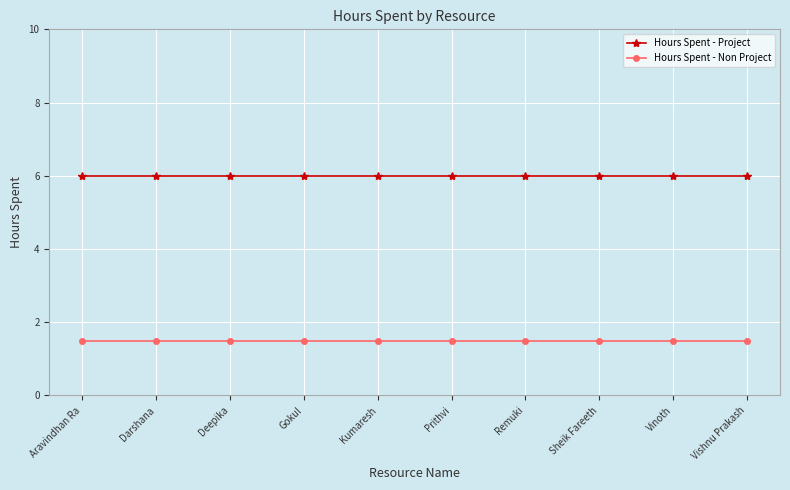

Reading right to left, extract all data points from this chart.

Hours Spent - Project: Vishnu Prakash=6.0	Vinoth=6.0	Sheik Fareeth=6.0	Remuki=6.0	Prithvi=6.0	Kumaresh=6.0	Gokul=6.0	Deepika=6.0	Darshana=6.0	Aravindhan Ra=6.0
Hours Spent - Non Project: Vishnu Prakash=1.5	Vinoth=1.5	Sheik Fareeth=1.5	Remuki=1.5	Prithvi=1.5	Kumaresh=1.5	Gokul=1.5	Deepika=1.5	Darshana=1.5	Aravindhan Ra=1.5